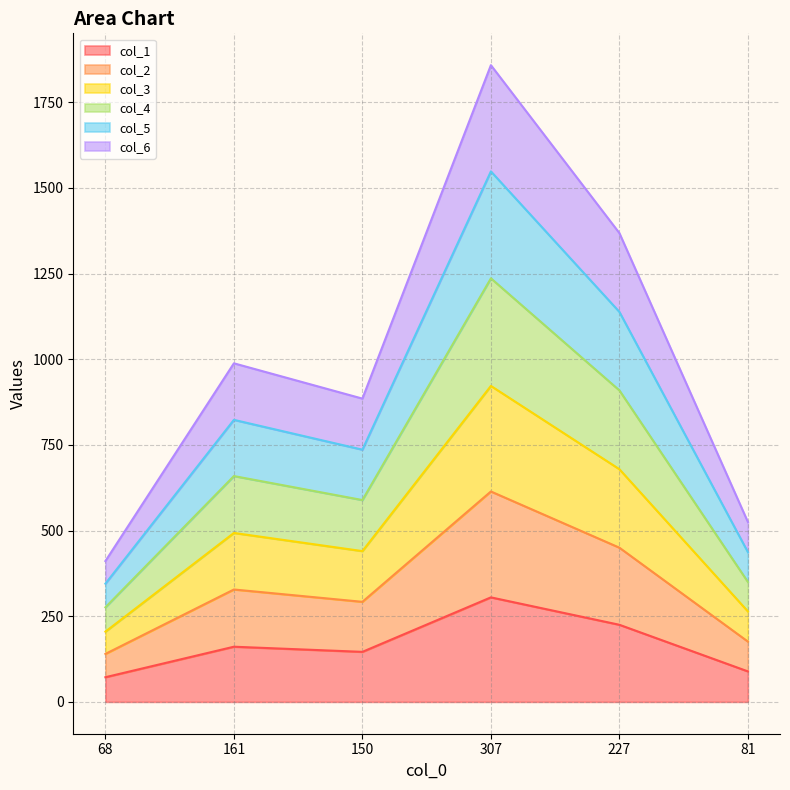

What is the minimum value for col_1?

72